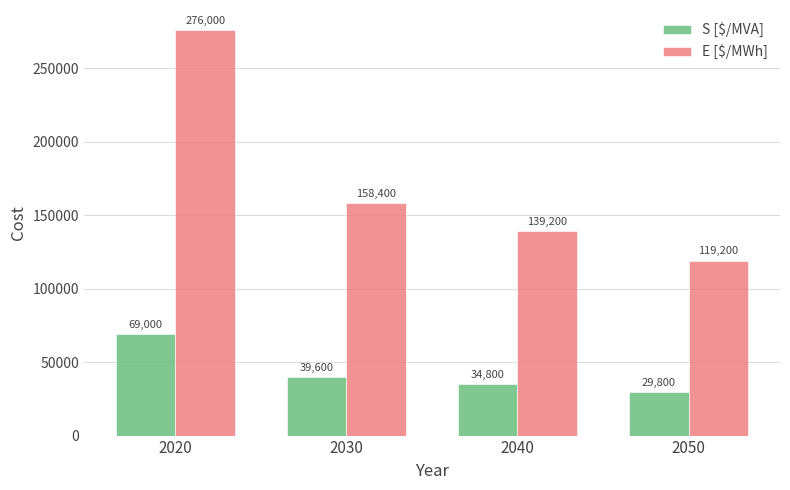

What is the sum of all S [$/MVA] values?

173200